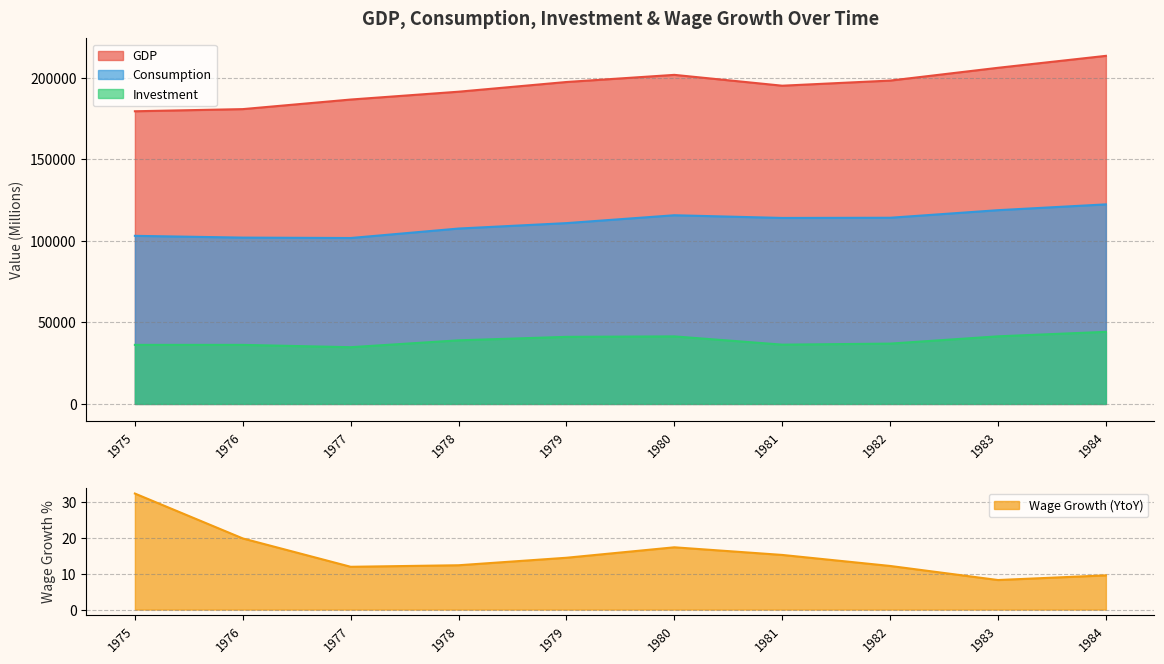

At which label does Wage Growth (YtoY) first exceed 14?

1975